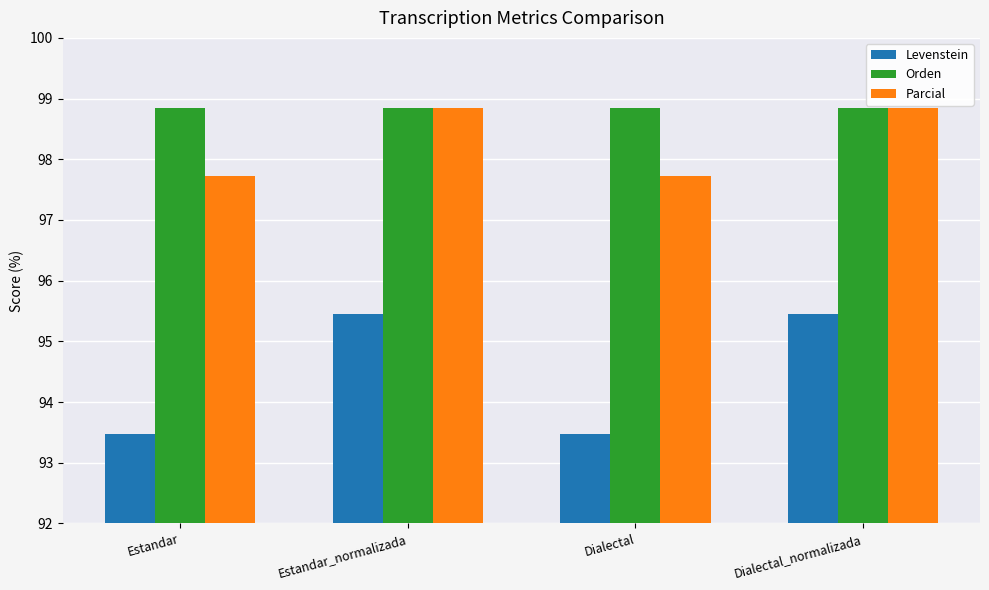

What is the total value across all series at Dialectal_normalizada?

293.2